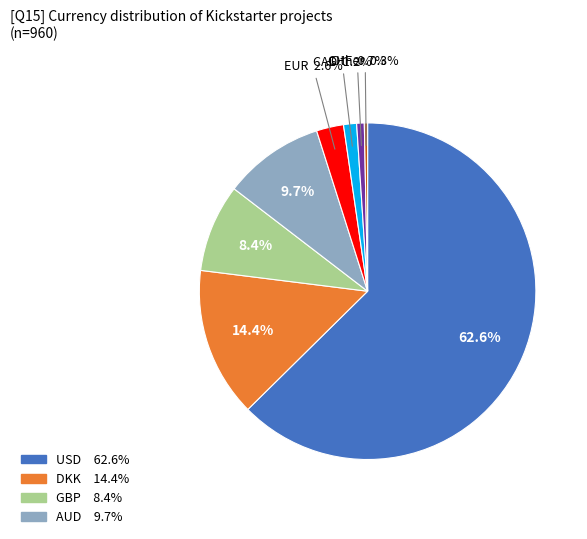

Does any single category account for the majority?

Yes